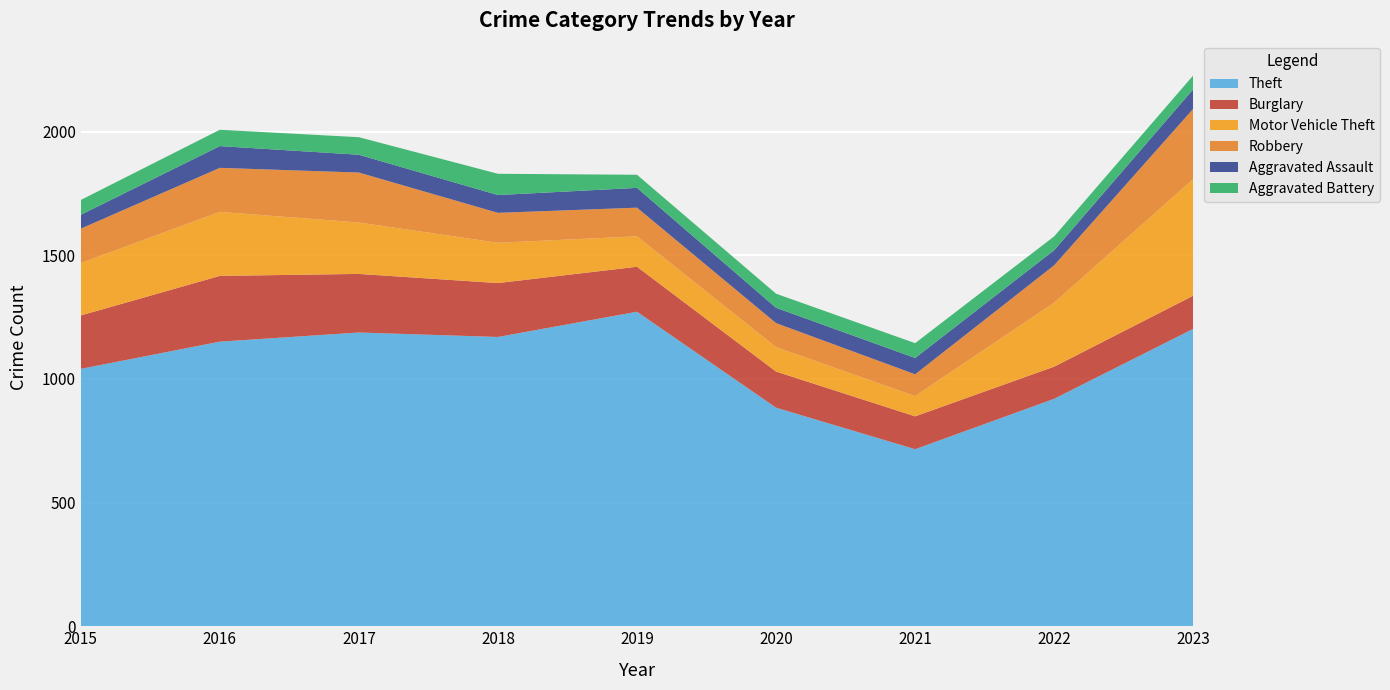

Reading left to right, extract all data points from this chart.

Theft: 2015=1041	2016=1151	2017=1188	2018=1170	2019=1272	2020=884	2021=716	2022=920	2023=1203
Burglary: 2015=216	2016=266	2017=237	2018=218	2019=182	2020=146	2021=133	2022=130	2023=134
Motor Vehicle Theft: 2015=212	2016=259	2017=208	2018=163	2019=123	2020=99	2021=82	2022=259	2023=472
Robbery: 2015=139	2016=178	2017=202	2018=121	2019=116	2020=97	2021=88	2022=151	2023=284
Aggravated Assault: 2015=56	2016=88	2017=72	2018=72	2019=80	2020=62	2021=66	2022=61	2023=79
Aggravated Battery: 2015=60	2016=66	2017=71	2018=86	2019=53	2020=57	2021=60	2022=56	2023=56